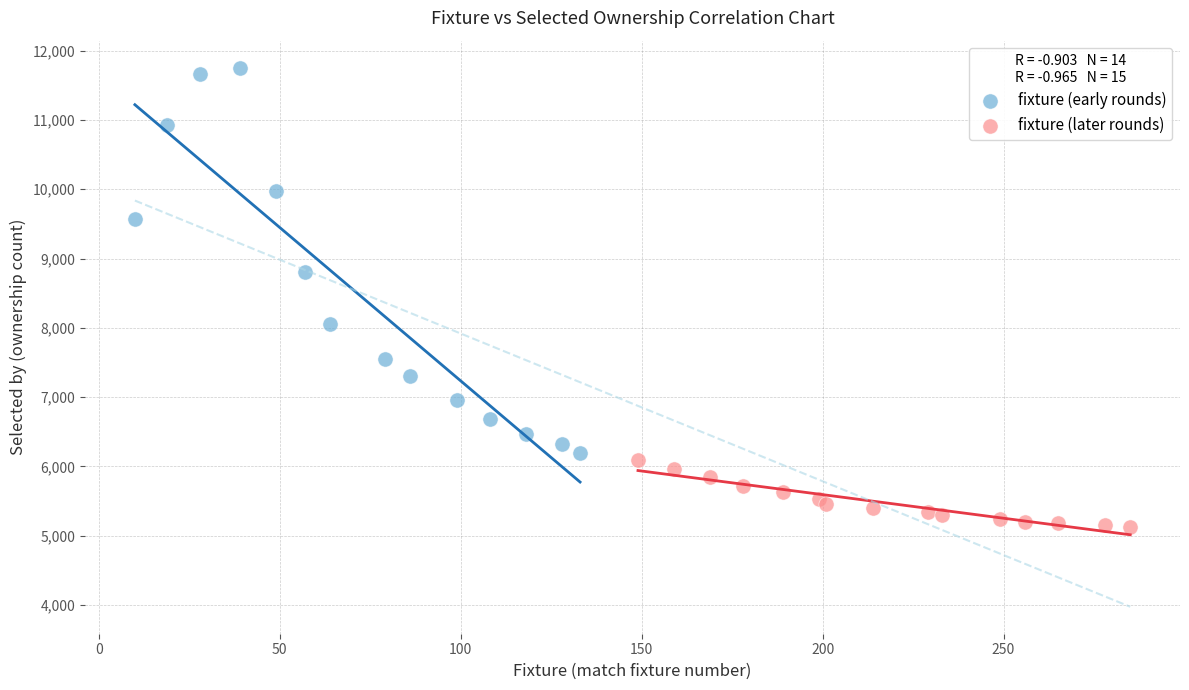

Which series reaches the maximum Y coordinate?

fixture (early rounds)